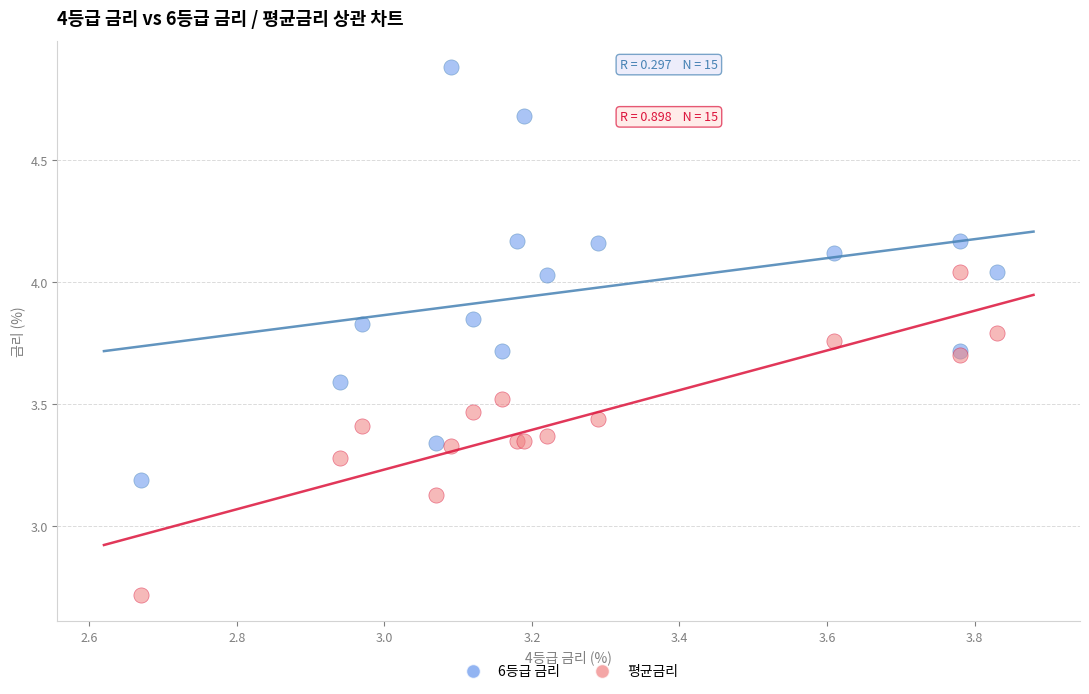

Which series has the widest spread of Y values?

6등급 금리